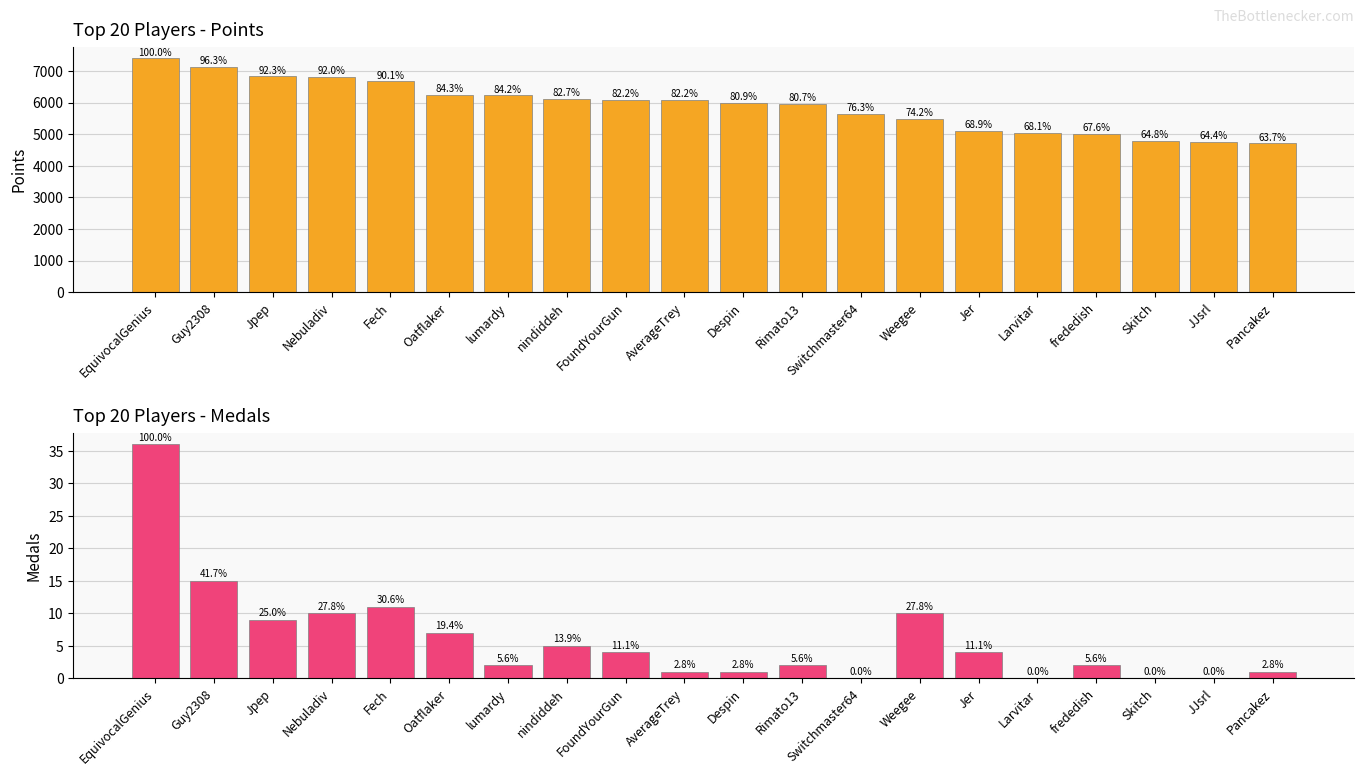

How many data points in Medals are less than 4?

10